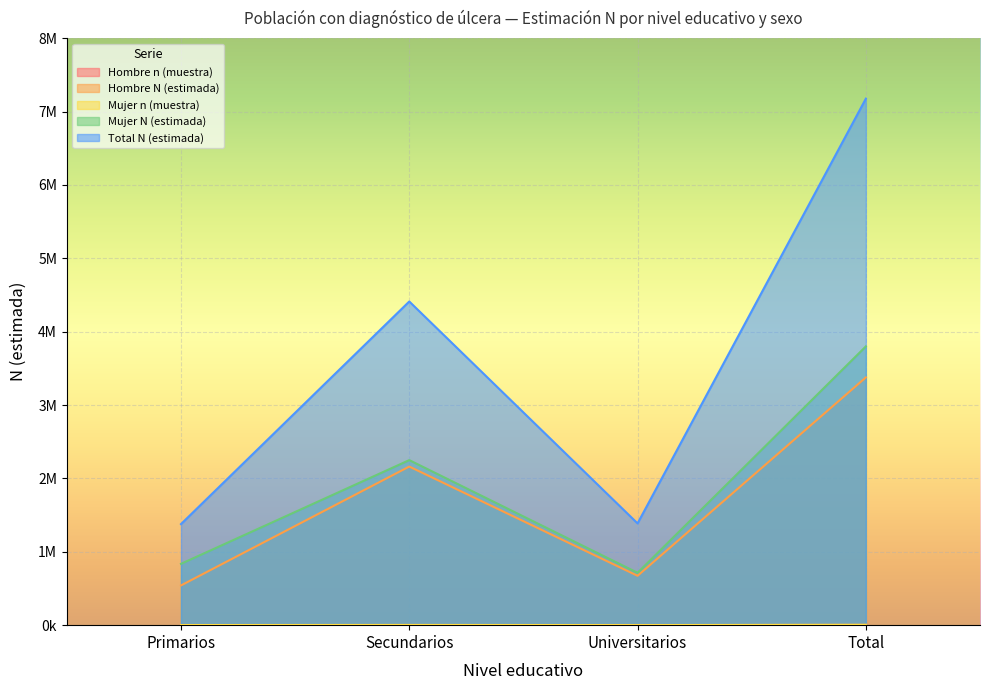

List the series in order of their peak value, highest first.

Total N (estimada), Mujer N (estimada), Hombre N (estimada), Mujer n (muestra), Hombre n (muestra)